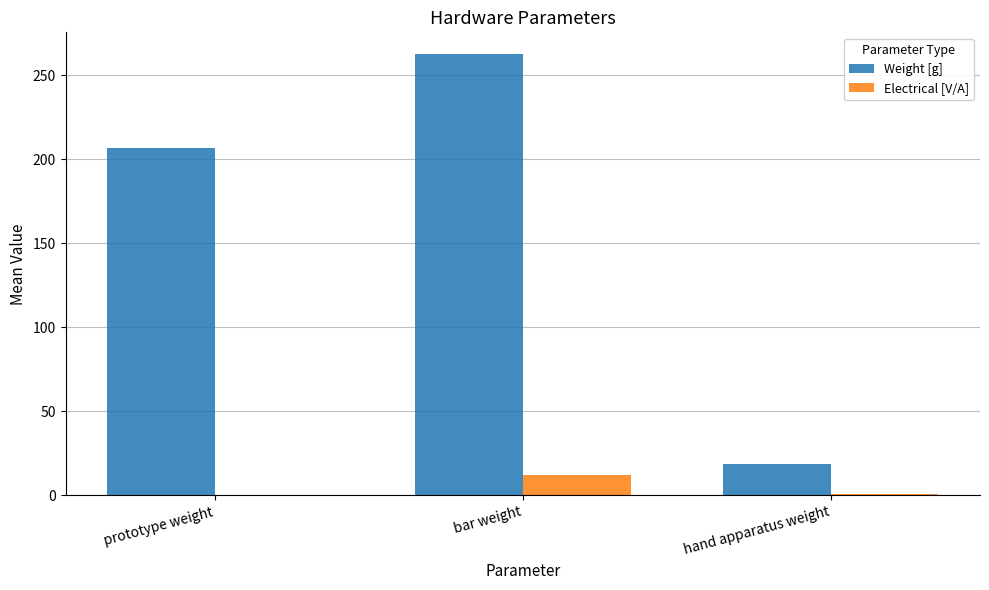

Which series changed the most between prototype weight and hand apparatus weight?

Weight [g]